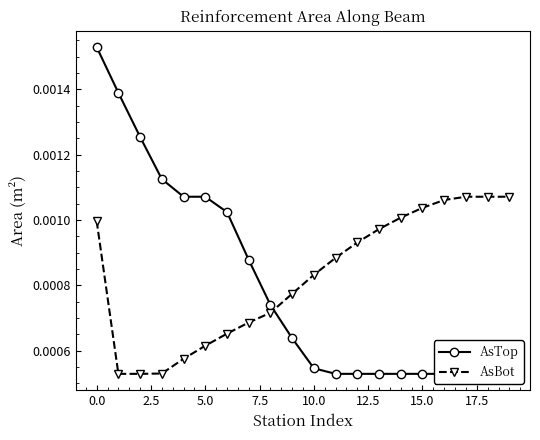

Which series has the largest total across all categories?

AsBot